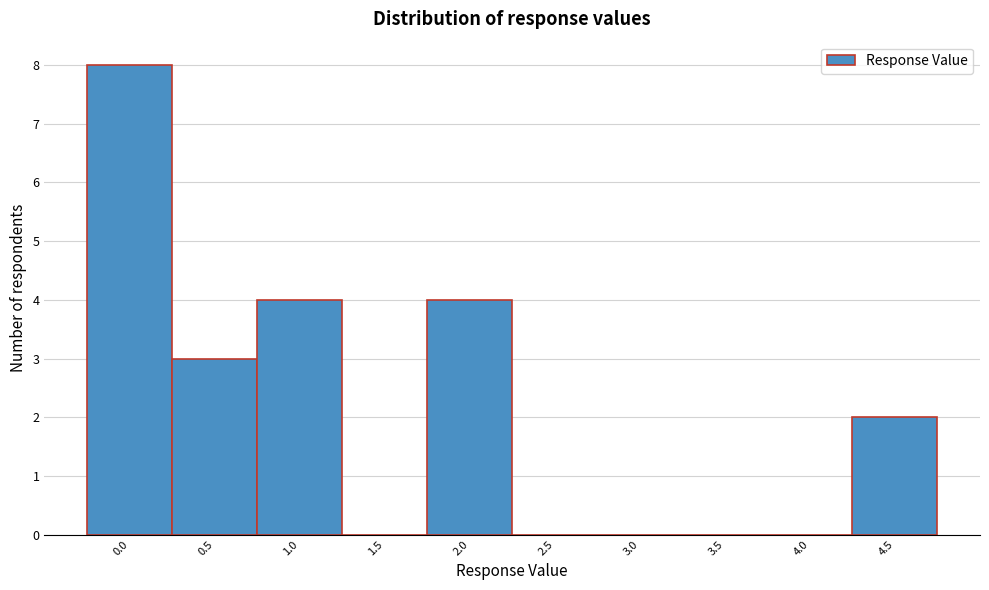

Reading left to right, extract all data points from this chart.

0.0=8	0.5=3	1.0=4	1.5=0	2.0=4	2.5=0	3.0=0	3.5=0	4.0=0	4.5=2